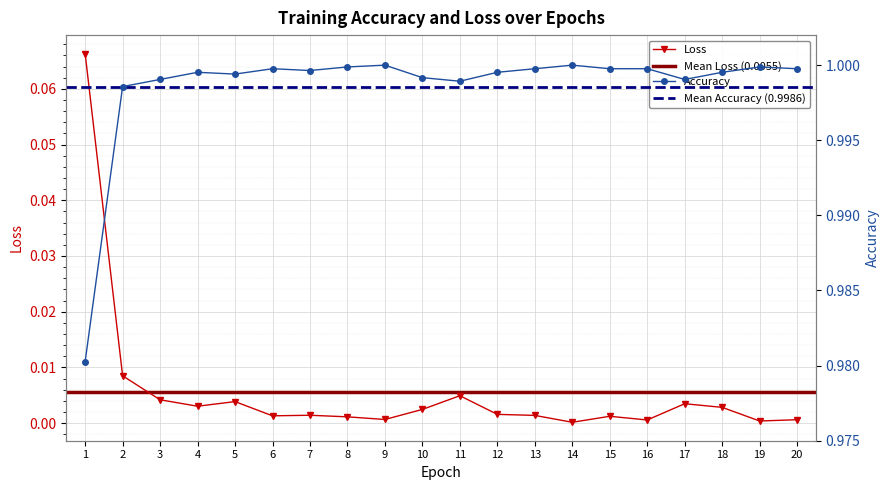

List the series in order of their peak value, lowest first.

Loss, Accuracy